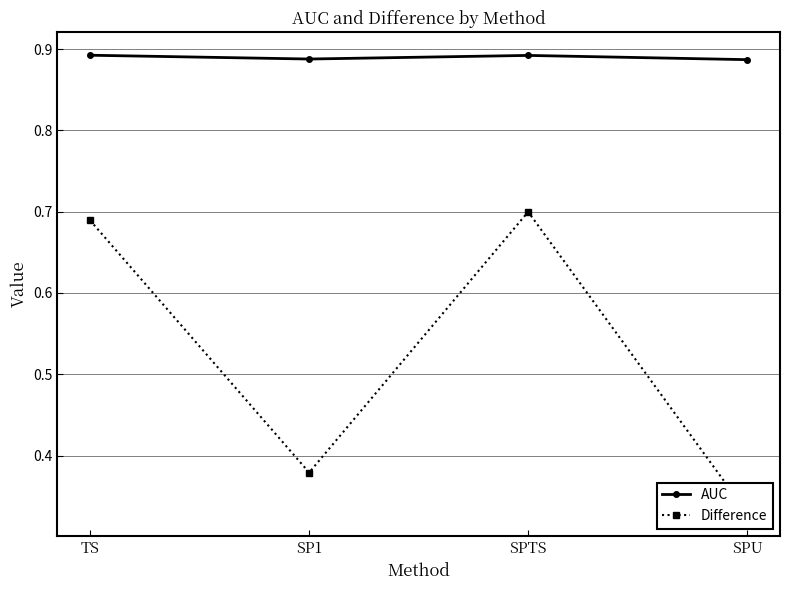

At which label is Difference closest to 0?

SPU